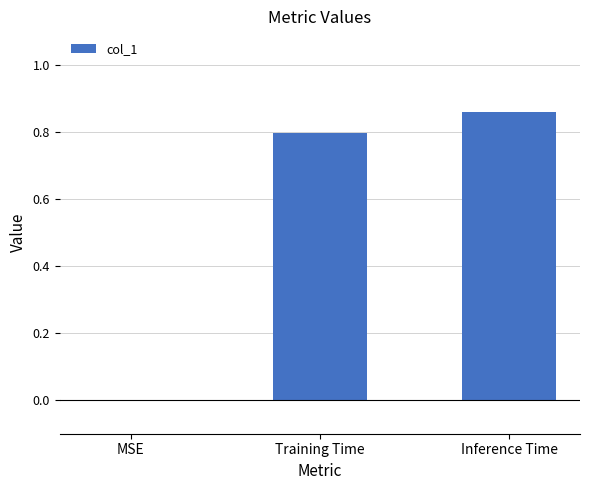

What is the sum of all values?

1.7